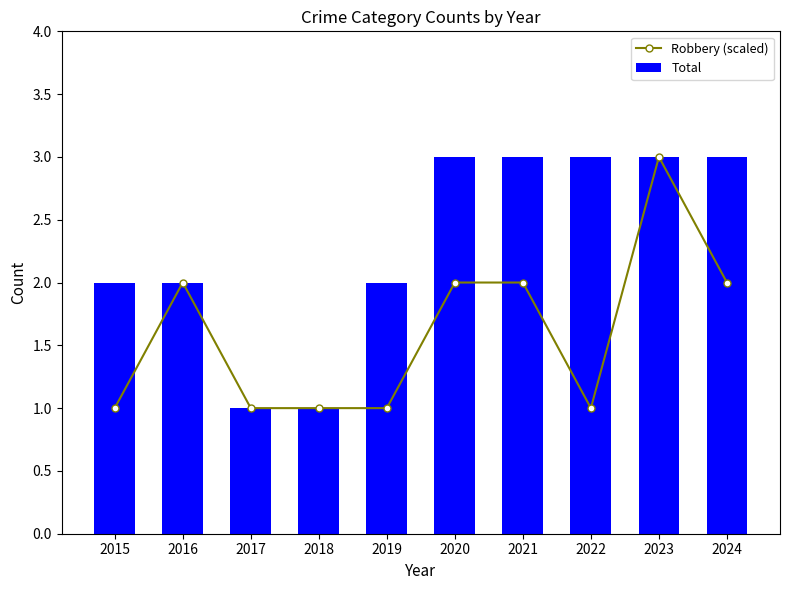

Which category has the lowest value across all series?

2015